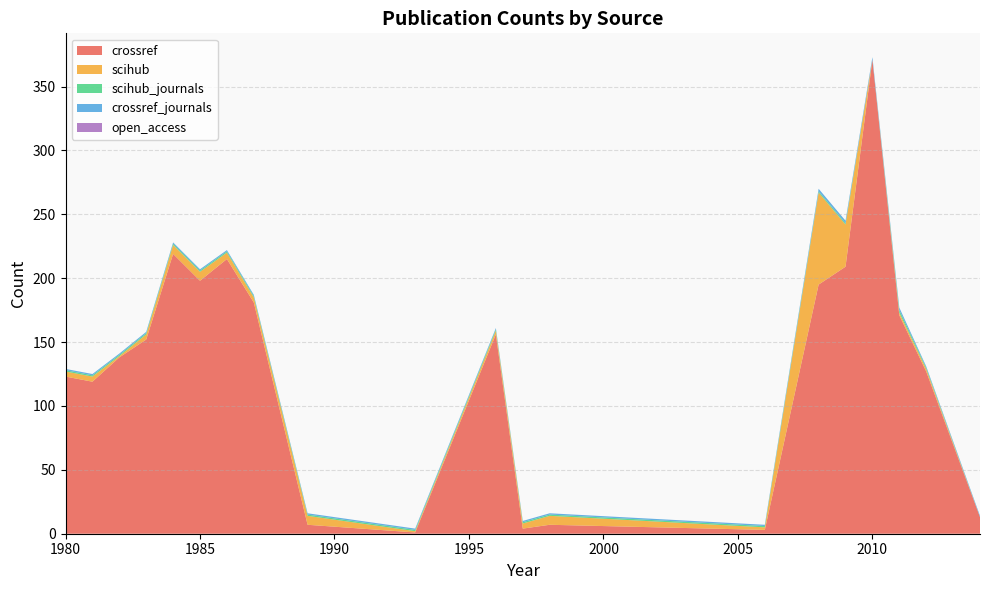

Reading left to right, what are all the values shown in this chart?

crossref: 1980=123	1981=119	1982=138	1983=152	1984=219	1985=198	1986=215	1987=181	1989=7	1993=1	1996=156	1997=4	1998=7	2006=3	2008=195	2009=209	2010=371	2011=171	2012=127	2014=13
scihub: 1980=4	1981=4	1982=1	1983=4	1984=7	1985=7	1986=5	1987=4	1989=7	1993=1	1996=3	1997=4	1998=7	2006=2	2008=72	2009=33	2010=0	2011=2	2012=2	2014=0
scihub_journals: 1980=1	1981=1	1982=1	1983=1	1984=1	1985=1	1986=1	1987=1	1989=1	1993=1	1996=1	1997=1	1998=1	2006=1	2008=1	2009=1	2010=0	2011=2	2012=1	2014=0
crossref_journals: 1980=1	1981=1	1982=1	1983=1	1984=1	1985=1	1986=1	1987=1	1989=1	1993=1	1996=1	1997=1	1998=1	2006=1	2008=2	2009=2	2010=2	2011=2	2012=1	2014=1
open_access: 1980=0	1981=0	1982=0	1983=0	1984=0	1985=0	1986=0	1987=0	1989=0	1993=0	1996=0	1997=0	1998=0	2006=0	2008=0	2009=0	2010=0	2011=0	2012=0	2014=0